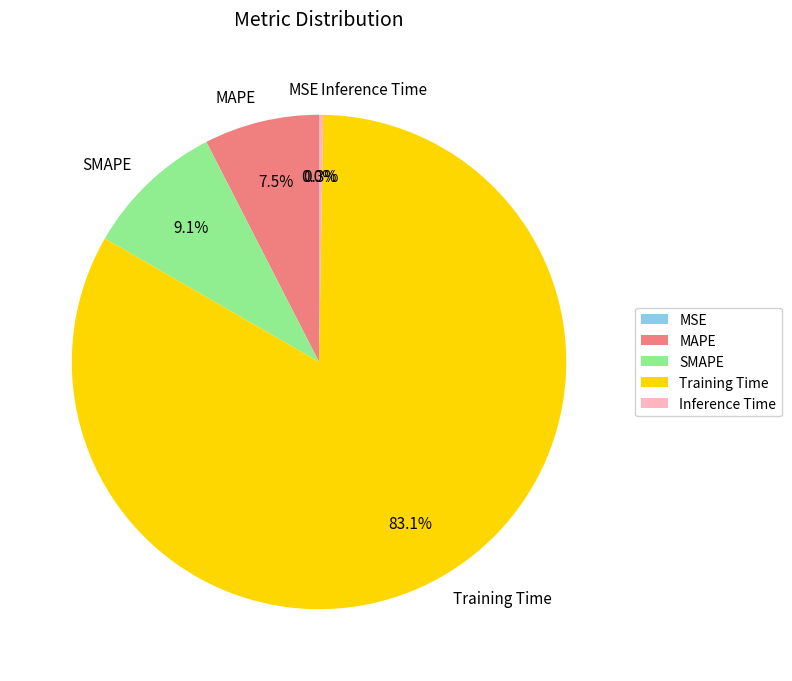

True or false: SMAPE accounts for 1% of the total.

False